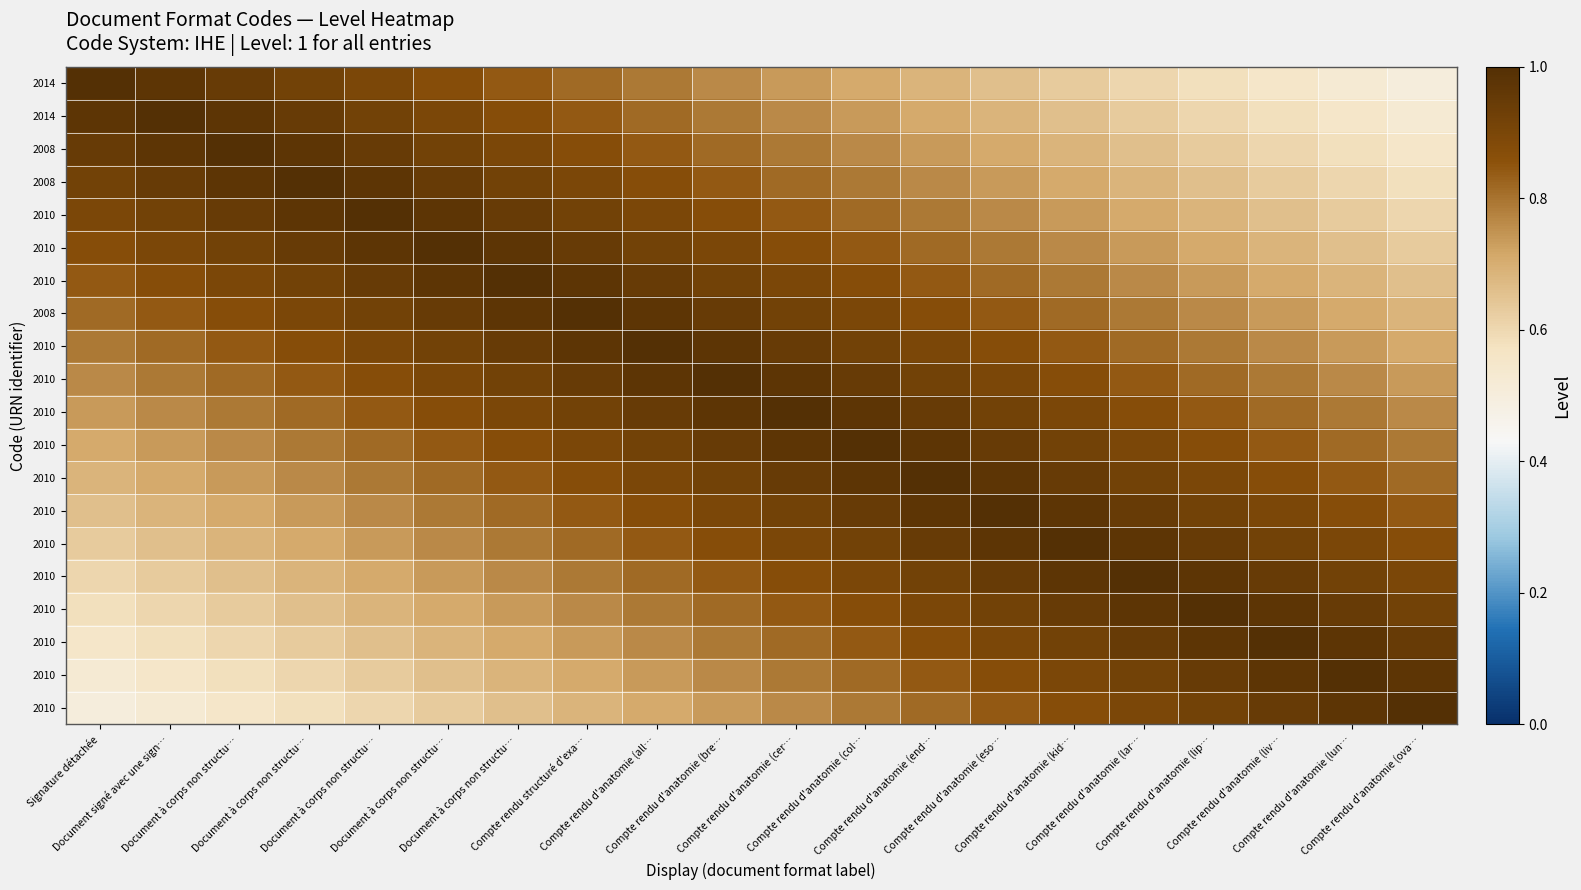

What is the smallest value displayed?

0.5